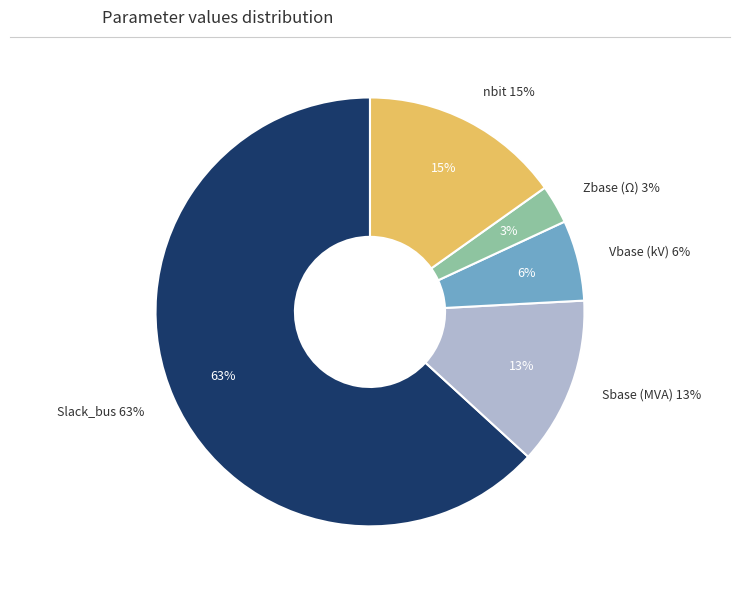

To the nearest percent, what portion does nbit represent?

15%